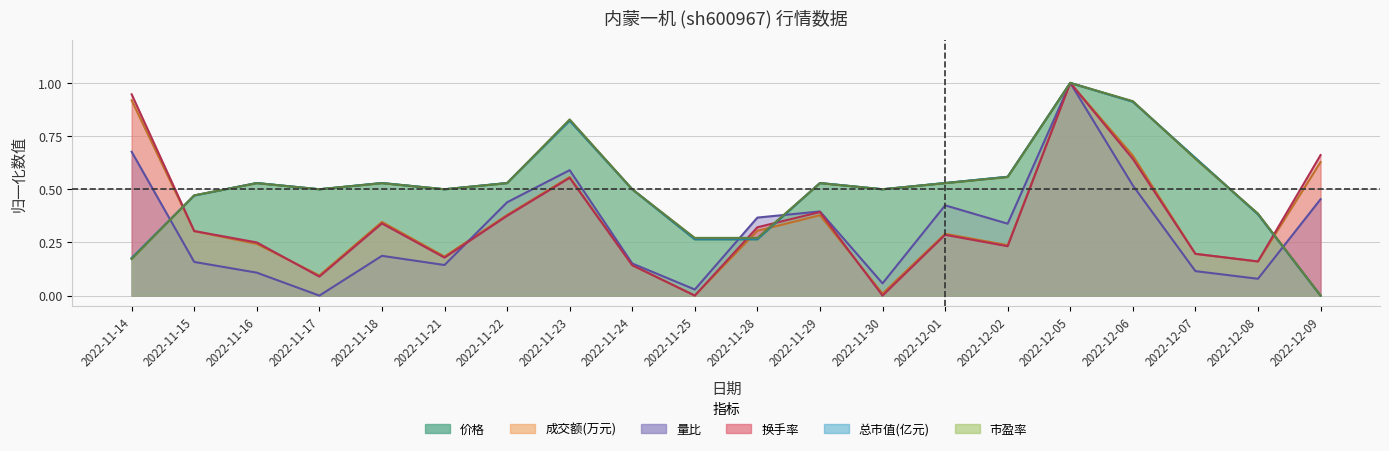

What is the value of the 成交额(万元) point at the 18th from the left?

0.2